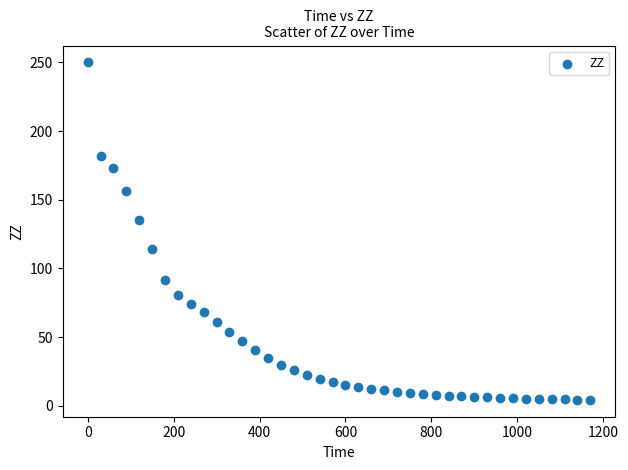

What is the range of X values (max minus min)?

1170.0